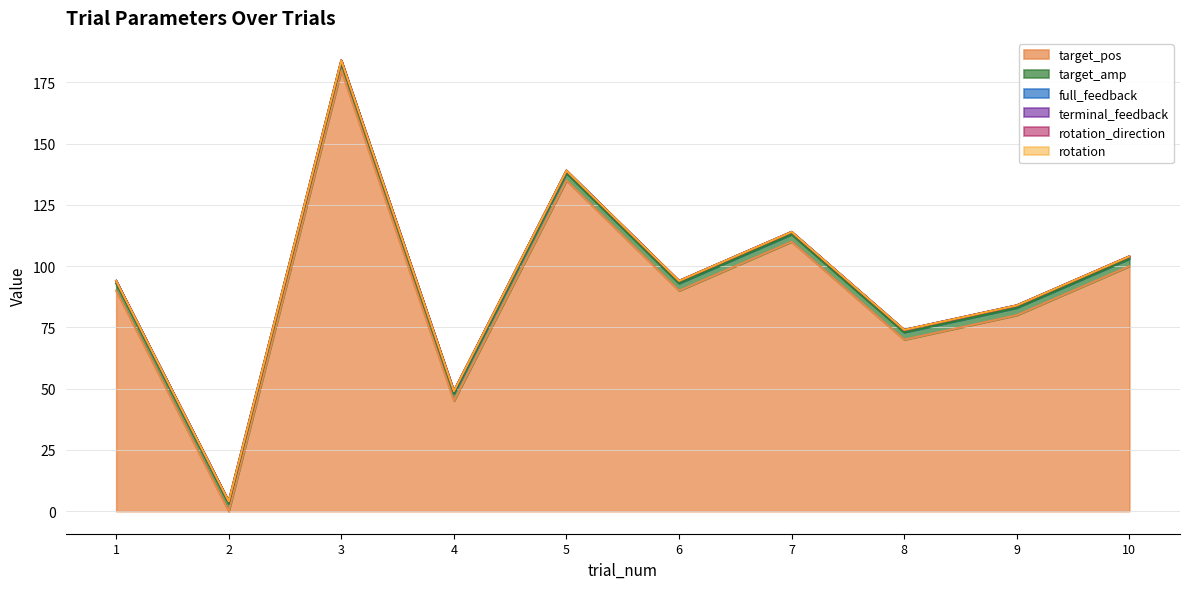

Which category has the lowest value in the target_amp series?

1